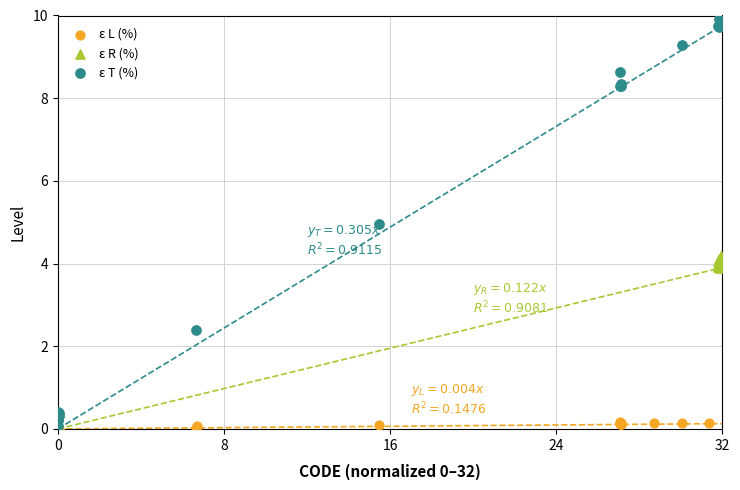

Which series has the largest Y range (max minus min)?

ε T (%)